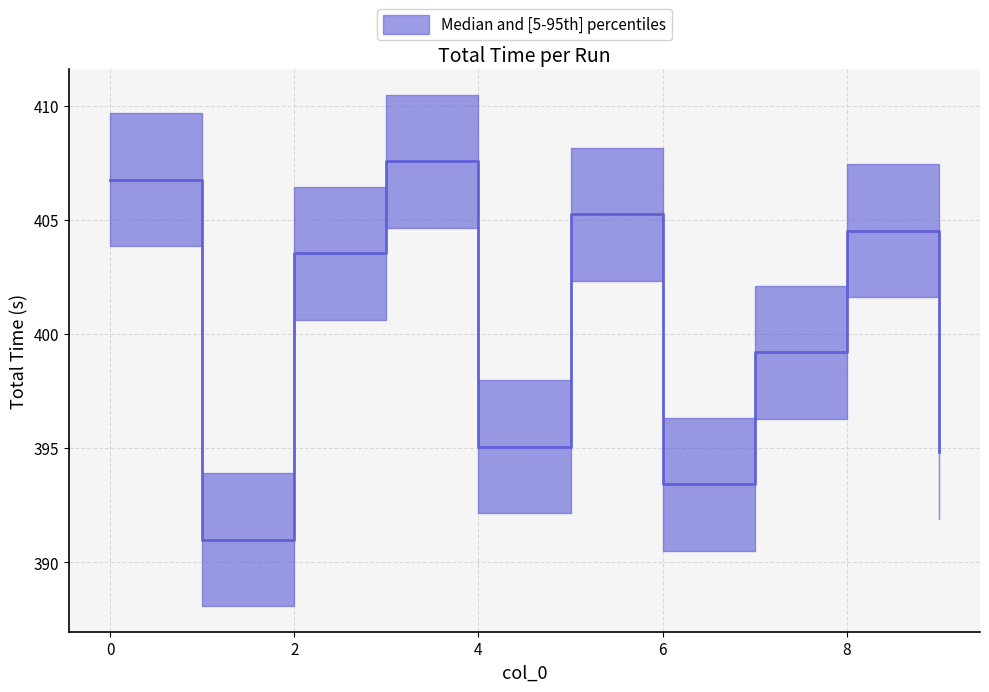

What is the difference between the values at 9 and 2?

8.7